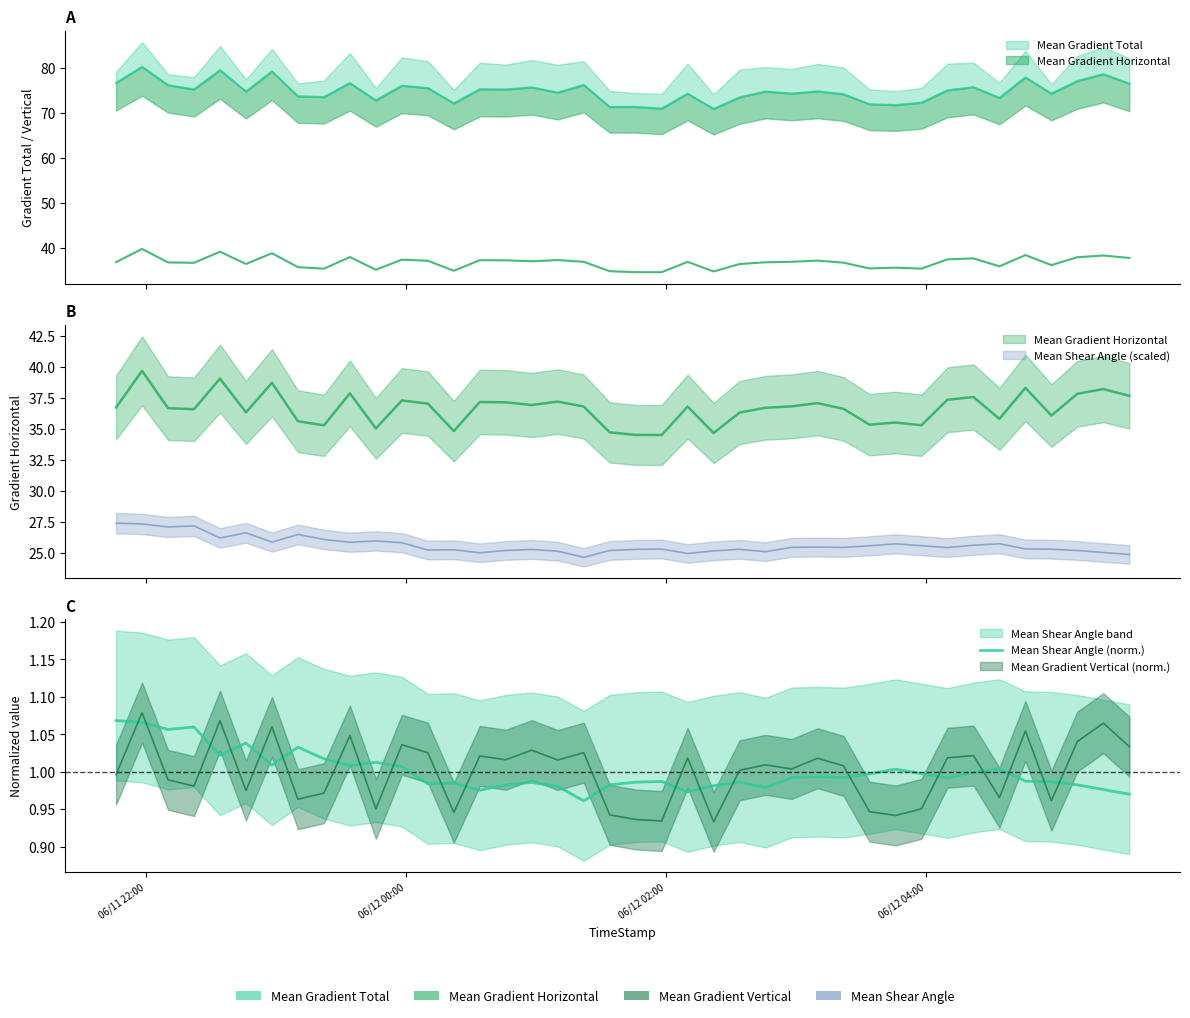

How many points are higher than both their immediate neighbors (excluding endpoints)?

11